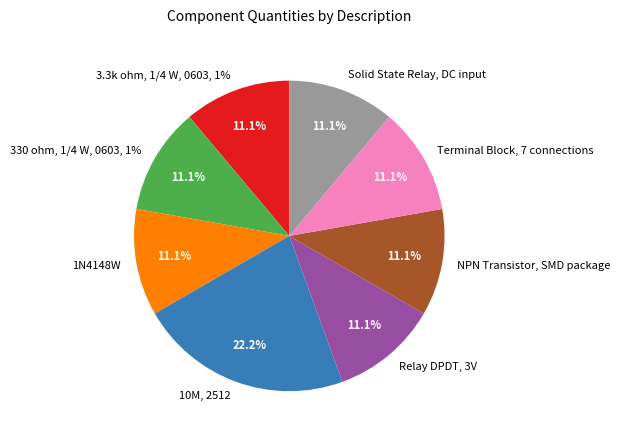

Between NPN Transistor, SMD package and 3.3k ohm, 1/4 W, 0603, 1%, which is larger?

NPN Transistor, SMD package